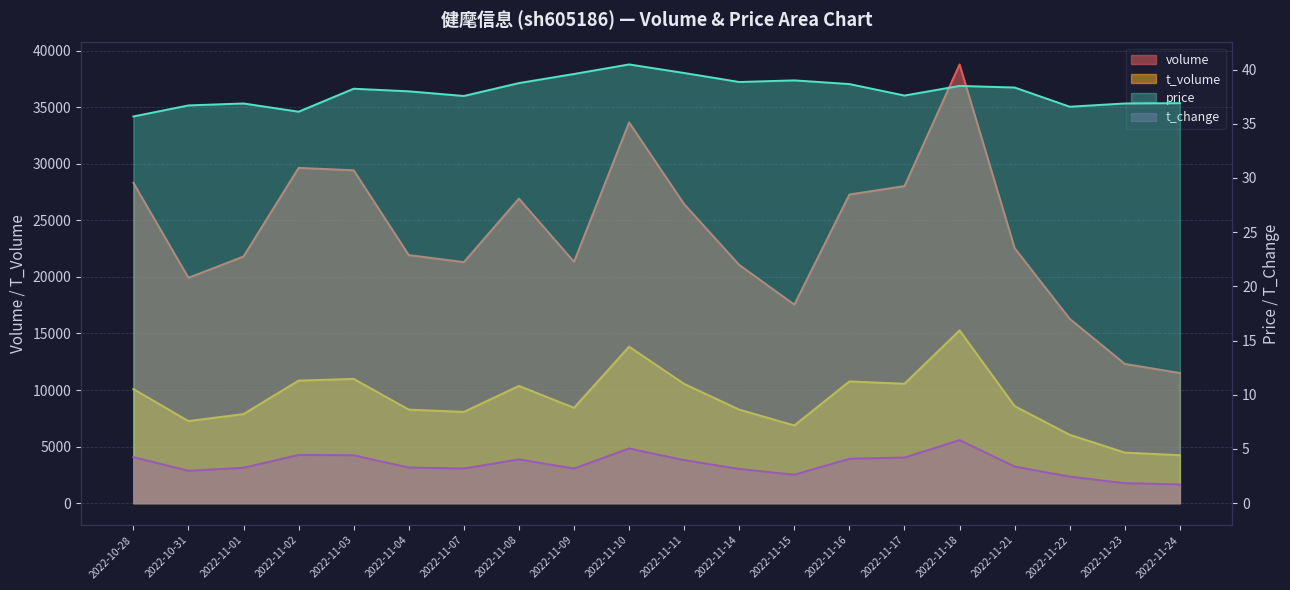

What is the spread (max minus min) of values at 2022-10-31?

19924.0